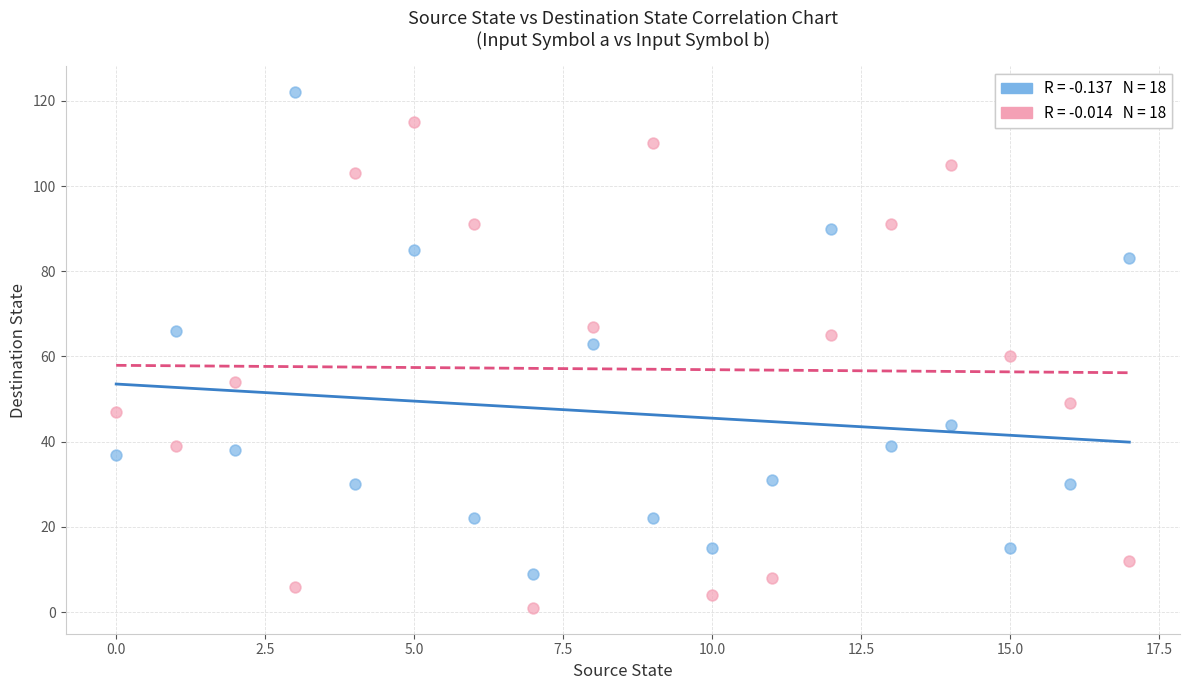

Across all data points, what is the range of Y values (max minus min)?

121